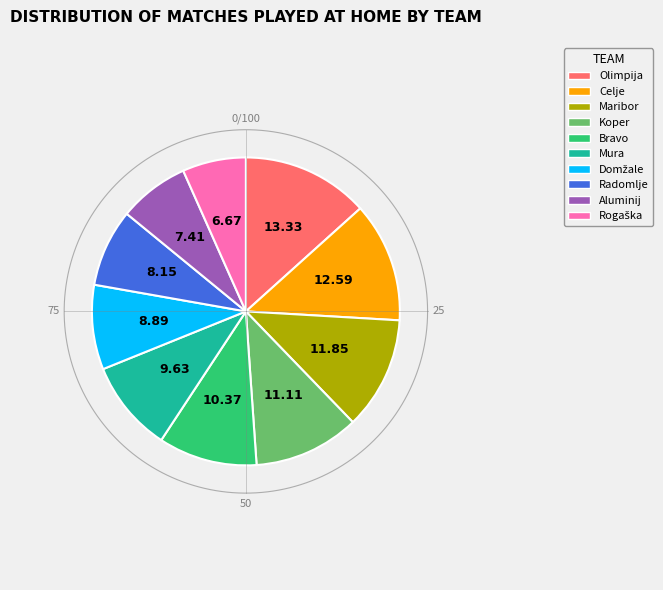

The Radomlje slice represents 21% of the pie. True or false?

False